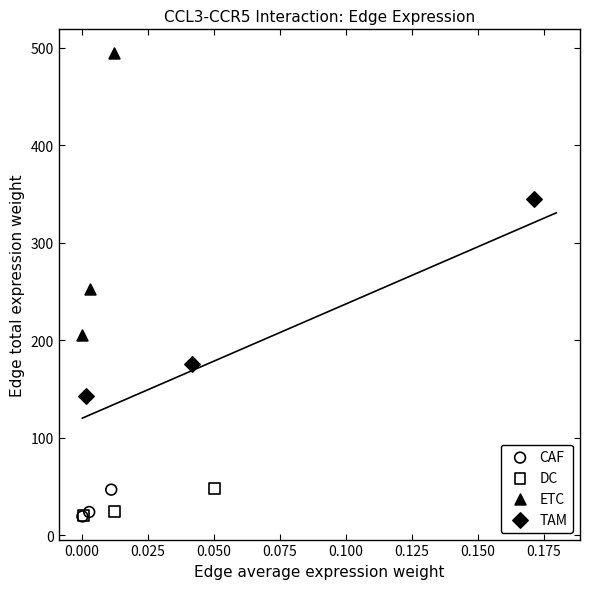

Which series has the widest spread of Y values?

ETC